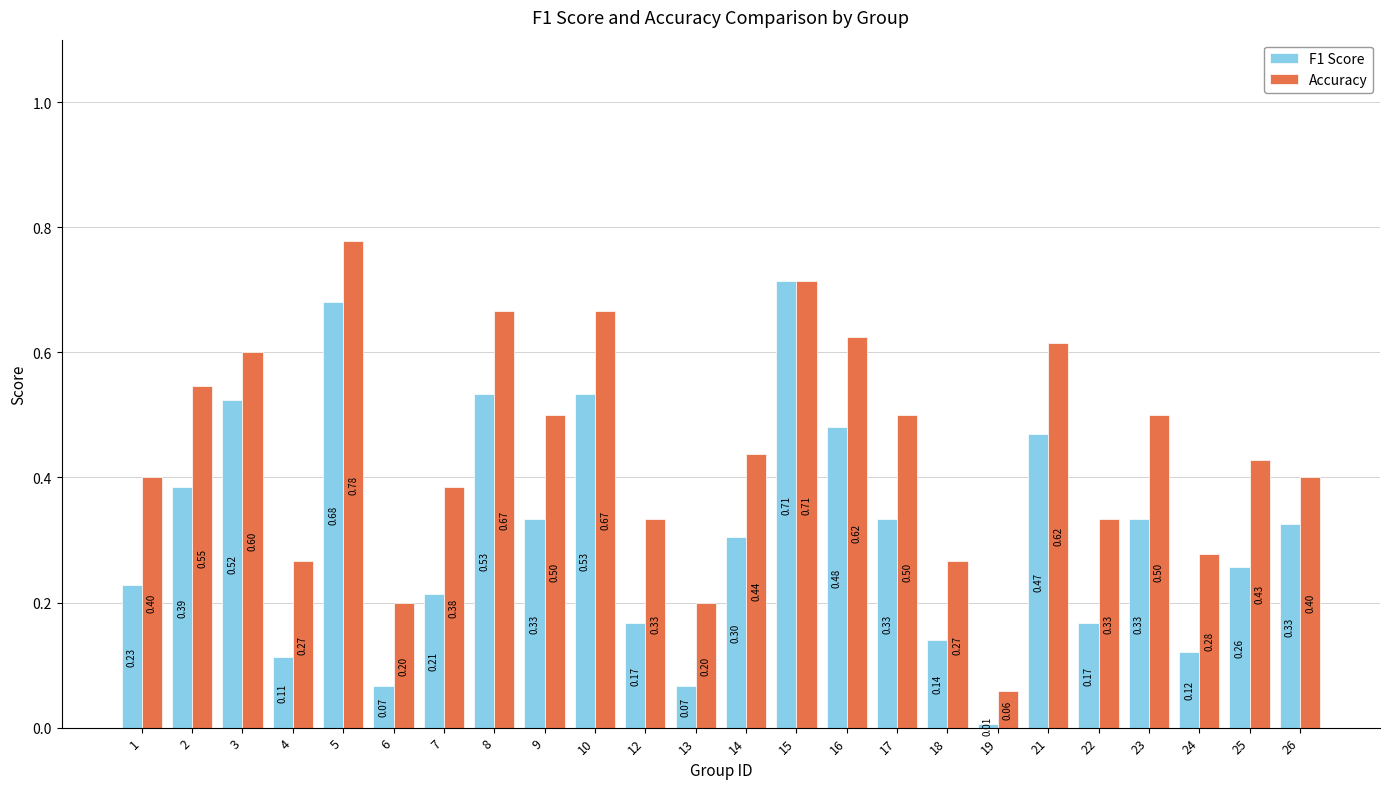

At how many categories does at least one series exceed 0?

24